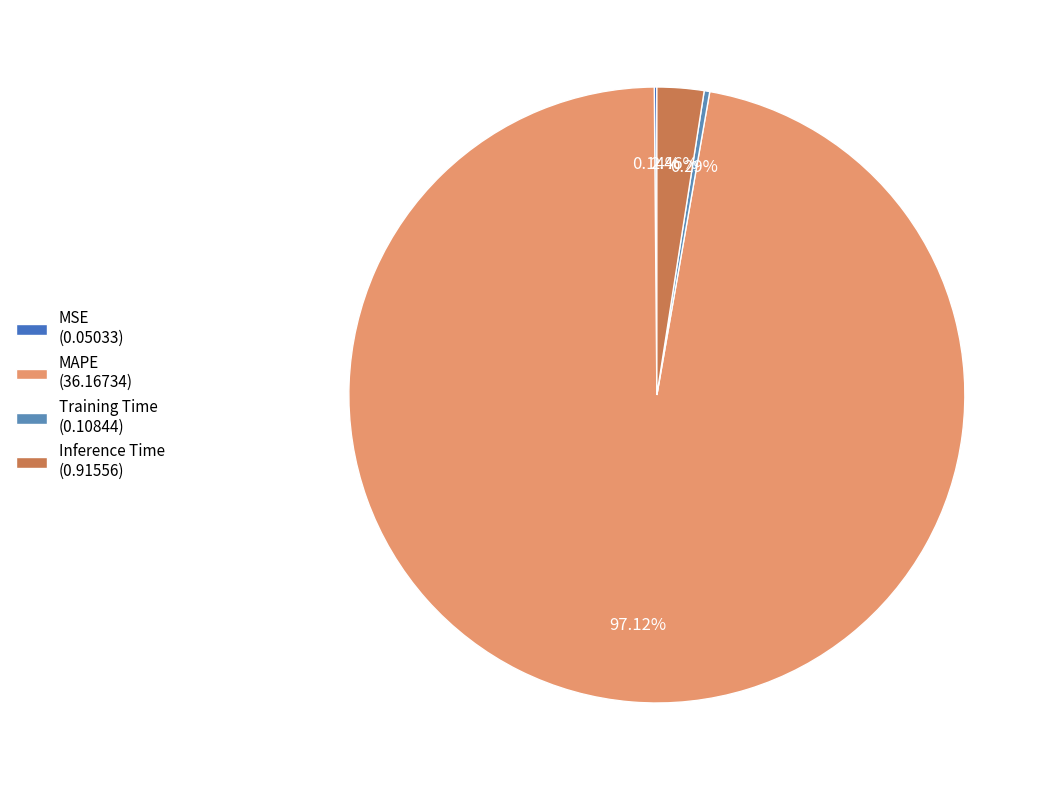

What is the change in value from MSE to Inference Time?

+0.9